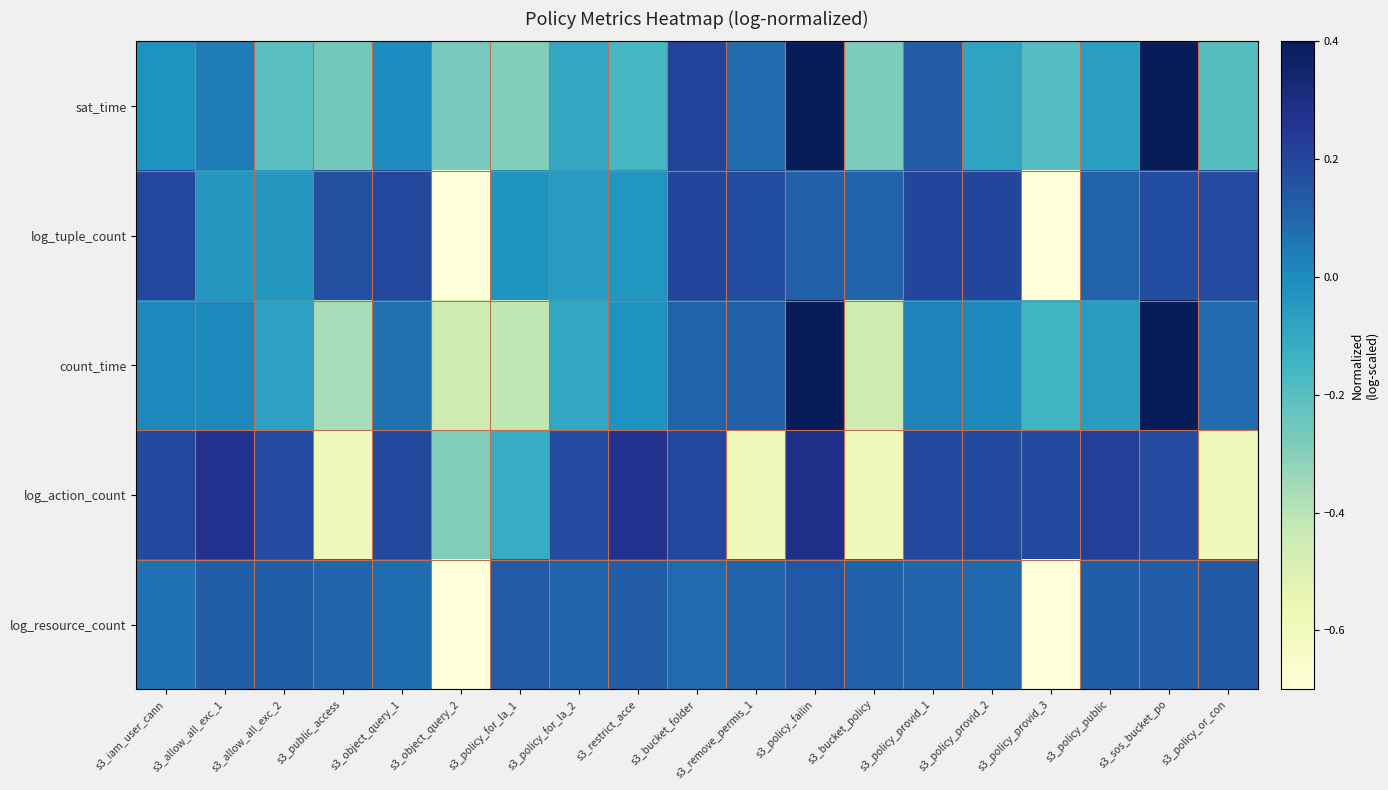

Which has a higher value, s3_bucket_policy or s3_policy_provid_2?

s3_policy_provid_2